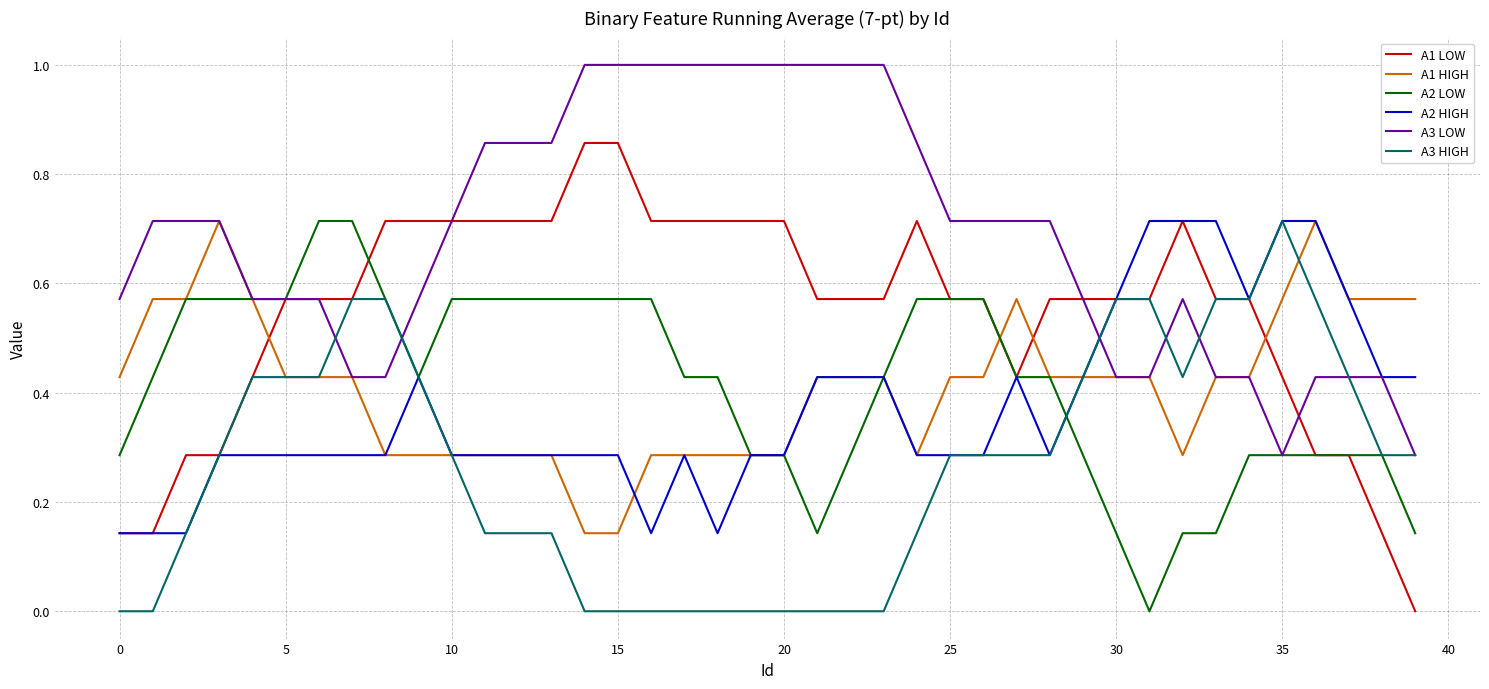

How many lines are shown in the chart?

6